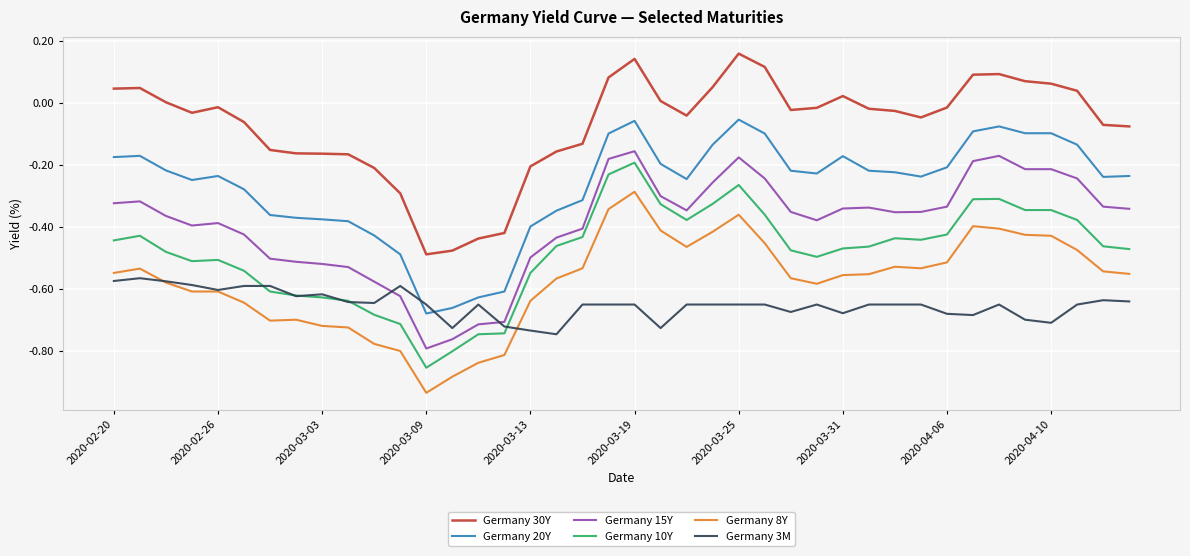

How many series are shown in this chart?

6